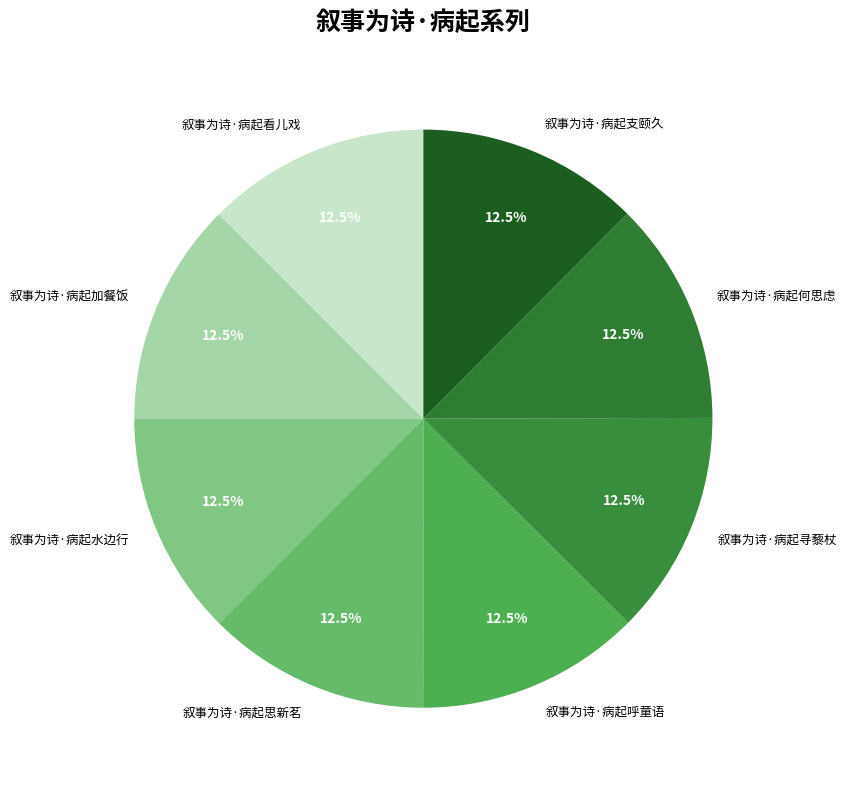

Approximately how many times larger is the value at 叙事为诗·病起看儿戏 compared to 叙事为诗·病起水边行?

1.0